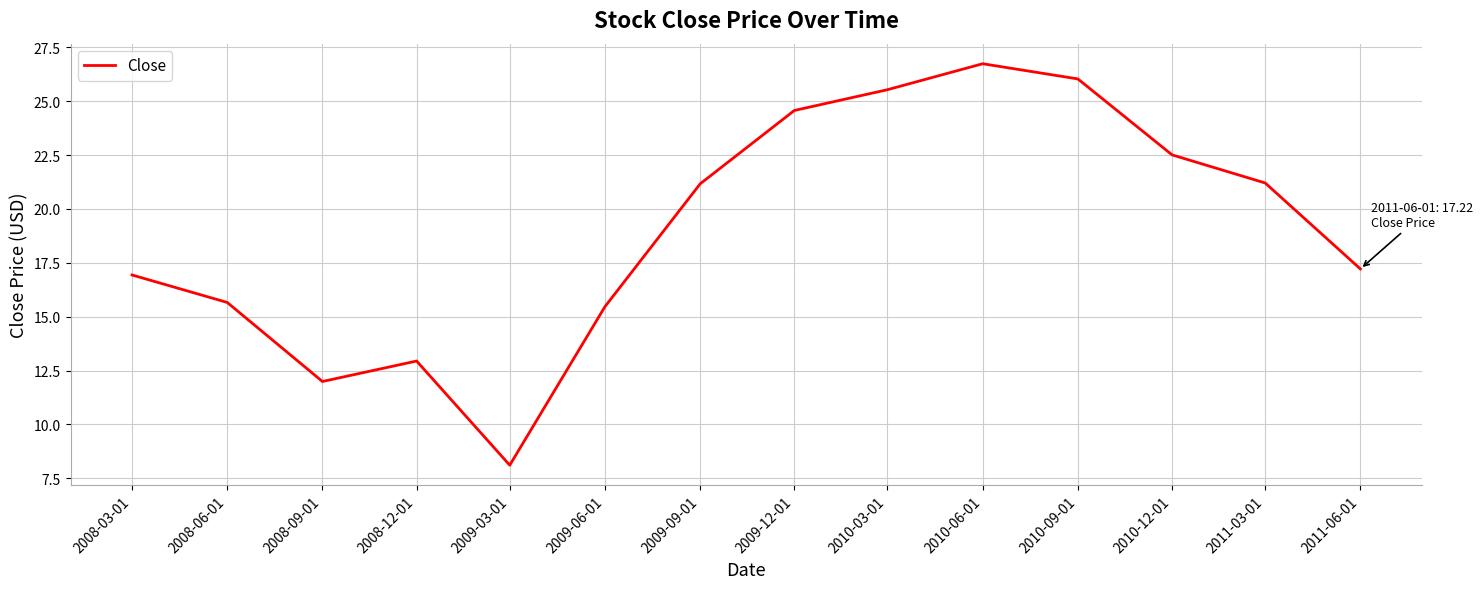

At which category does the chart reach its peak across all series?

2010-06-01